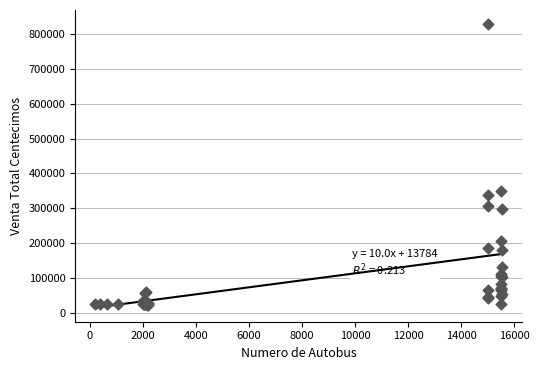

What Y value in the scatter plot is closest to 426162?

350650